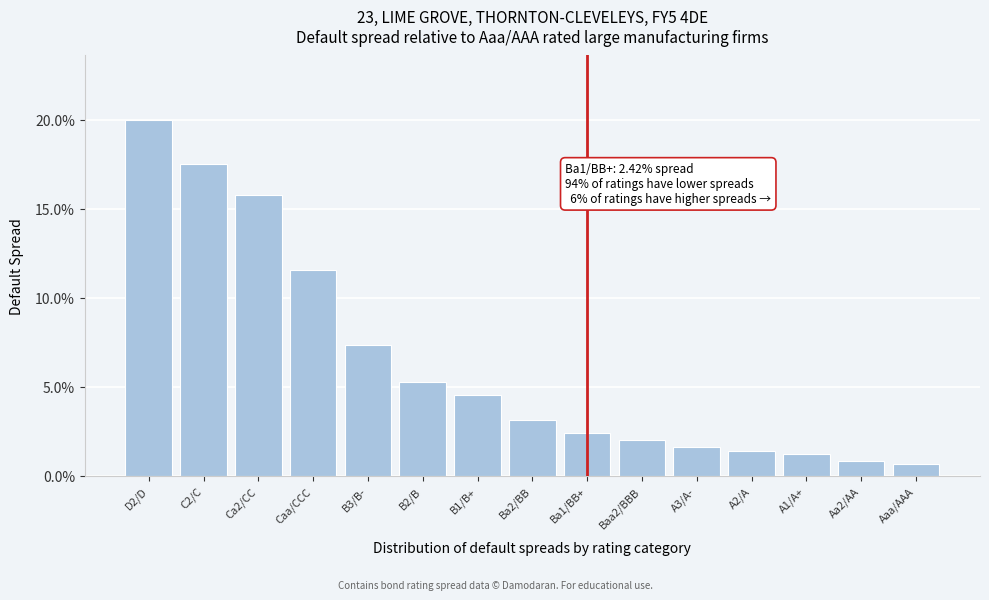

Does the chart contain any negative values?

No